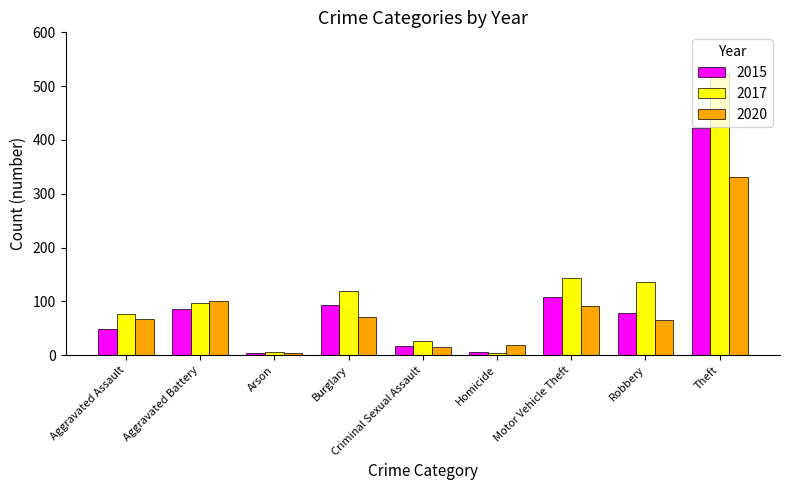

How many groups of bars are there?

9